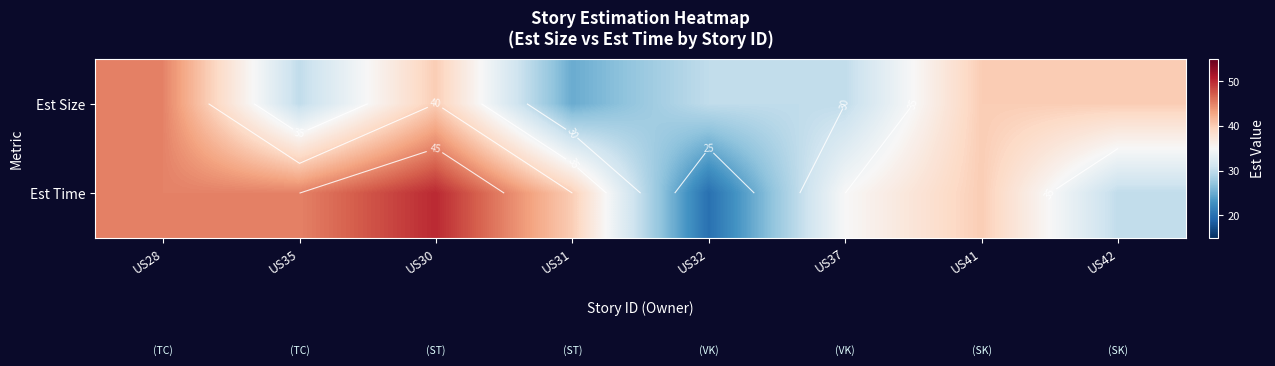

True or false: Est Time has a value of 50 at US30.

True